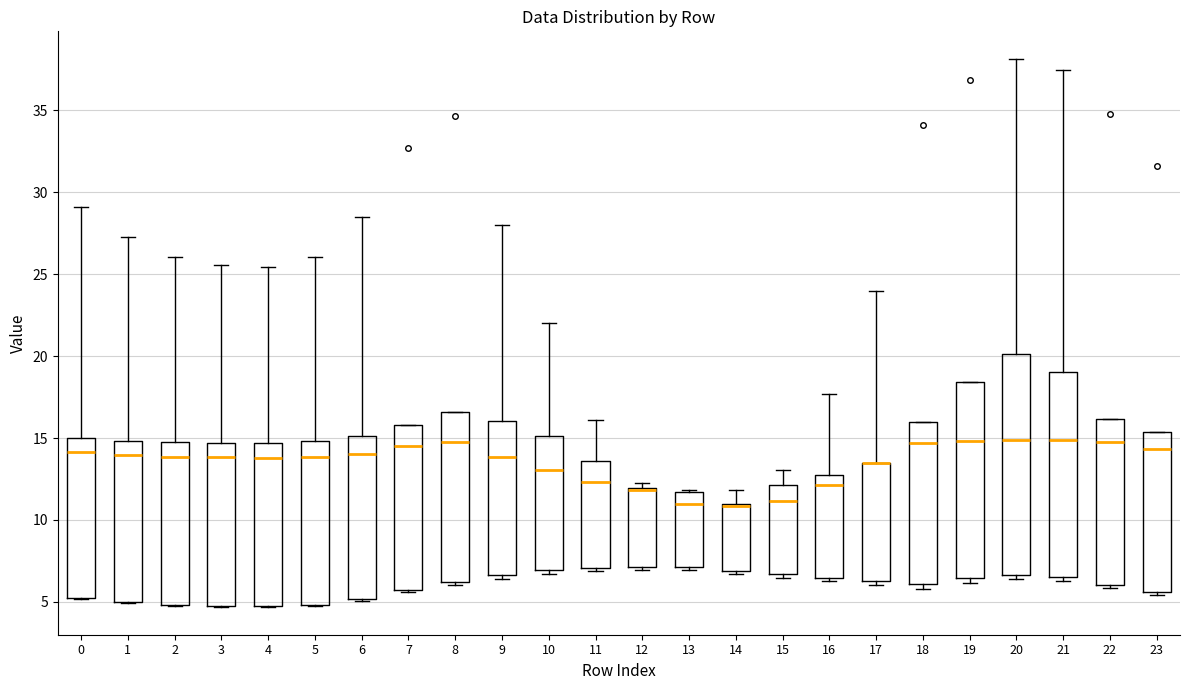

Reading left to right, read every box against the y-axis: the position of its median line, the range the box covers, and the ends of its whiskers. The values are not printed on the chart, so give them approximately, as read against the axis.

0: median 14.0, box 5.0 to 15.0, whiskers 5.0 to 29.0
1: median 14.0, box 5.0 to 15.0, whiskers 5.0 to 27.0
2: median 14.0, box 5.0 to 15.0, whiskers 5.0 to 26.0
3: median 14.0, box 4.5 to 14.5, whiskers 4.5 to 25.5
4: median 14.0, box 4.5 to 14.5, whiskers 4.5 to 25.5
5: median 14.0, box 5.0 to 15.0, whiskers 4.5 to 26.0
6: median 14.0, box 5.0 to 15.0, whiskers 5.0 to 28.5
7: median 14.5, box 5.5 to 16.0, whiskers 5.5 to 16.0
8: median 15.0, box 6.0 to 16.5, whiskers 6.0 (just below the box's lower edge) to 16.5
9: median 14.0, box 6.5 to 16.0, whiskers 6.5 (just below the box's lower edge) to 28.0
10: median 13.0, box 7.0 to 15.0, whiskers 6.5 to 22.0
11: median 12.5, box 7.0 to 13.5, whiskers 7.0 (just below the box's lower edge) to 16.0
12: median 12.0 (drawn on the box's upper edge), box 7.0 to 12.0, whiskers 7.0 (just below the box's lower edge) to 12.0 (just above the box's upper edge)
13: median 11.0, box 7.0 to 11.5, whiskers 7.0 (just below the box's lower edge) to 12.0
14: median 11.0 (drawn on the box's upper edge), box 7.0 to 11.0, whiskers 6.5 to 12.0
15: median 11.0, box 6.5 to 12.0, whiskers 6.5 (just below the box's lower edge) to 13.0
16: median 12.0, box 6.5 to 13.0, whiskers 6.0 to 17.5
17: median 13.5 (drawn on the box's upper edge), box 6.5 to 13.5, whiskers 6.0 to 24.0
18: median 14.5, box 6.0 to 16.0, whiskers 6.0 (just below the box's lower edge) to 16.0
19: median 15.0, box 6.5 to 18.5, whiskers 6.0 to 18.5
20: median 15.0, box 6.5 to 20.0, whiskers 6.5 (just below the box's lower edge) to 38.0
21: median 15.0, box 6.5 to 19.0, whiskers 6.5 (just below the box's lower edge) to 37.5
22: median 15.0, box 6.0 to 16.0, whiskers 6.0 (just below the box's lower edge) to 16.0
23: median 14.5, box 5.5 to 15.5, whiskers 5.5 (just below the box's lower edge) to 15.5